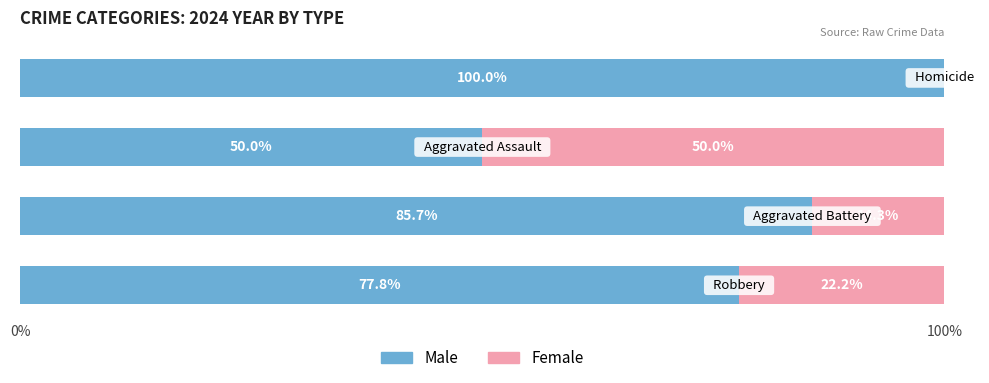

What is the highest value of the Male series?

100.0